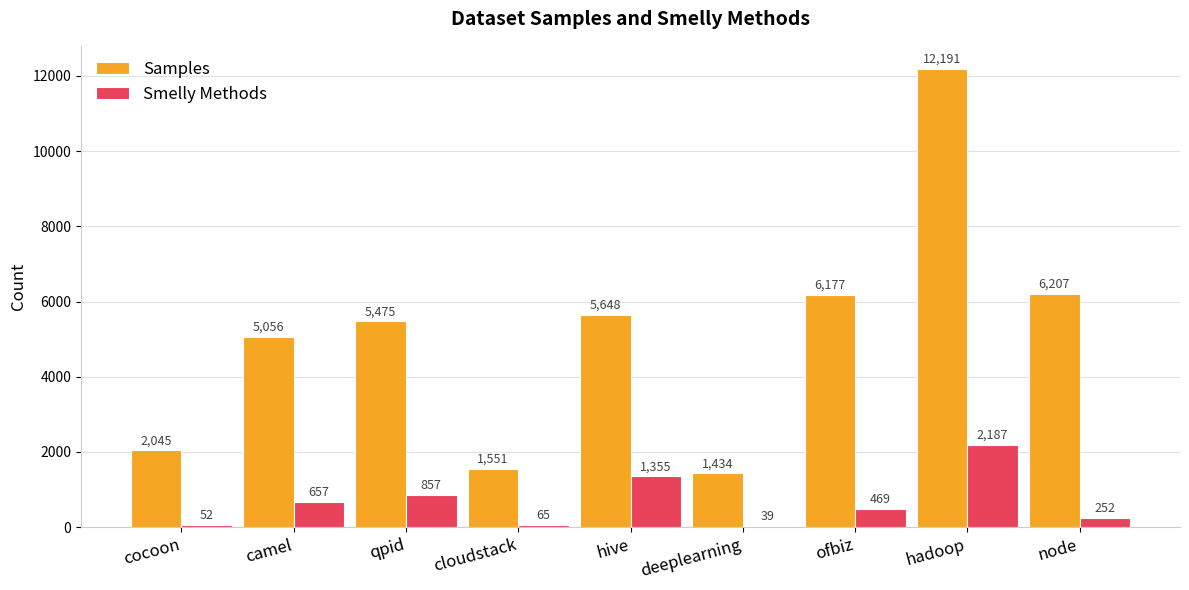

What is the total value across all series at node?

6459